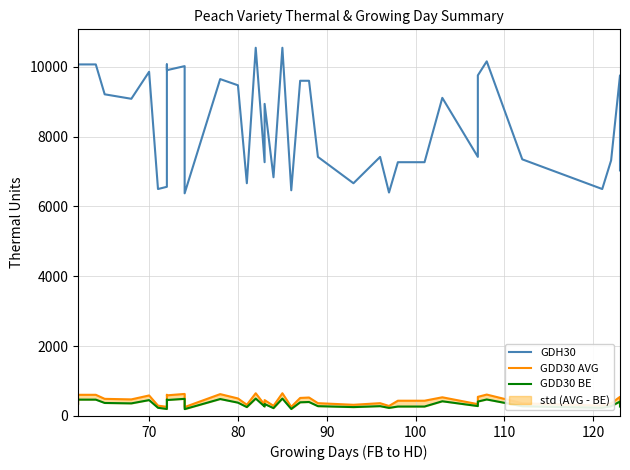

In GDD30 AVG, how many points are higher than both neighbors (excluding endpoints)?

12